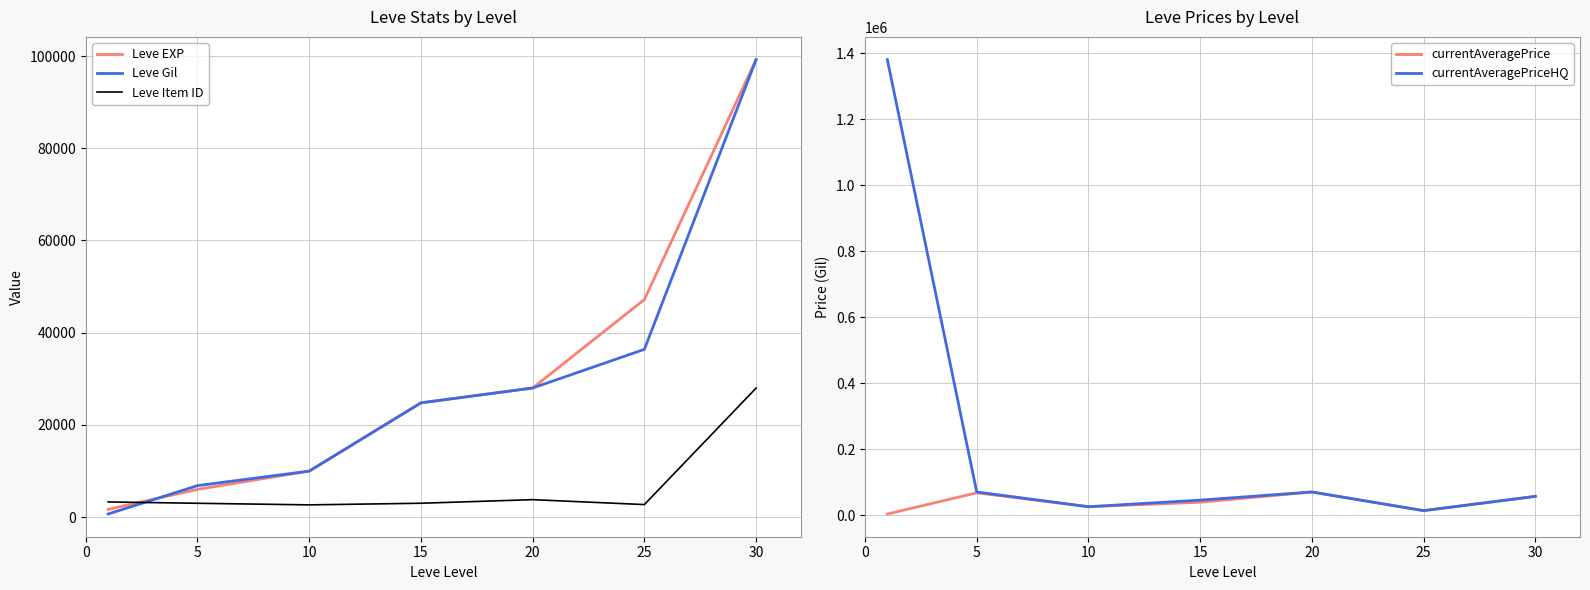

In currentAveragePrice, how many points are higher than both neighbors (excluding endpoints)?

2